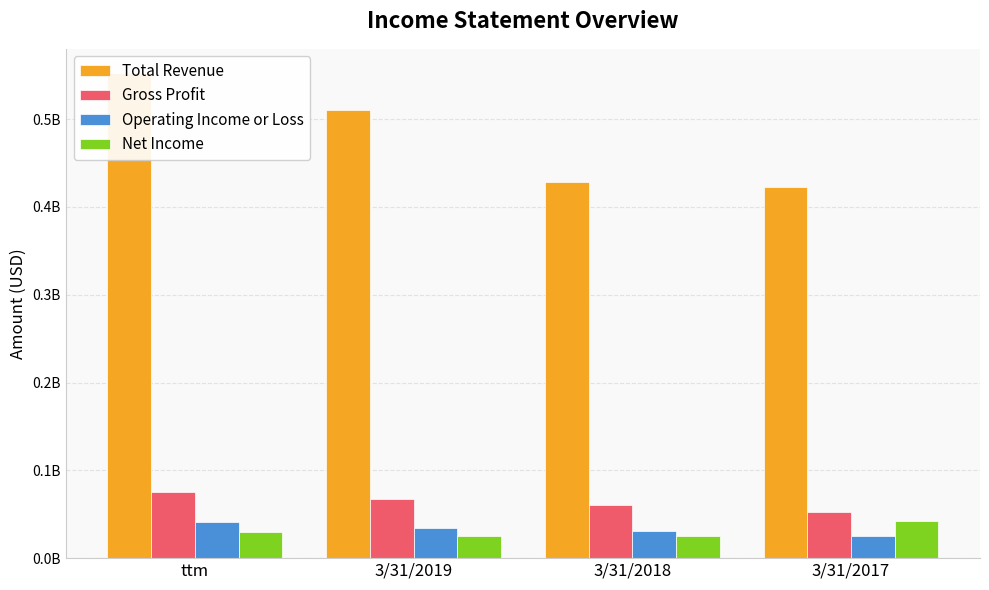

Reading left to right, transcribe all the data shown in this chart.

Total Revenue: ttm=552539000	3/31/2019=510436000	3/31/2018=429025000	3/31/2017=422721000
Gross Profit: ttm=75101000	3/31/2019=67109000	3/31/2018=60341000	3/31/2017=52942000
Operating Income or Loss: ttm=40820000	3/31/2019=34518000	3/31/2018=30463000	3/31/2017=24998000
Net Income: ttm=30077000	3/31/2019=25595000	3/31/2018=25455000	3/31/2017=42091000